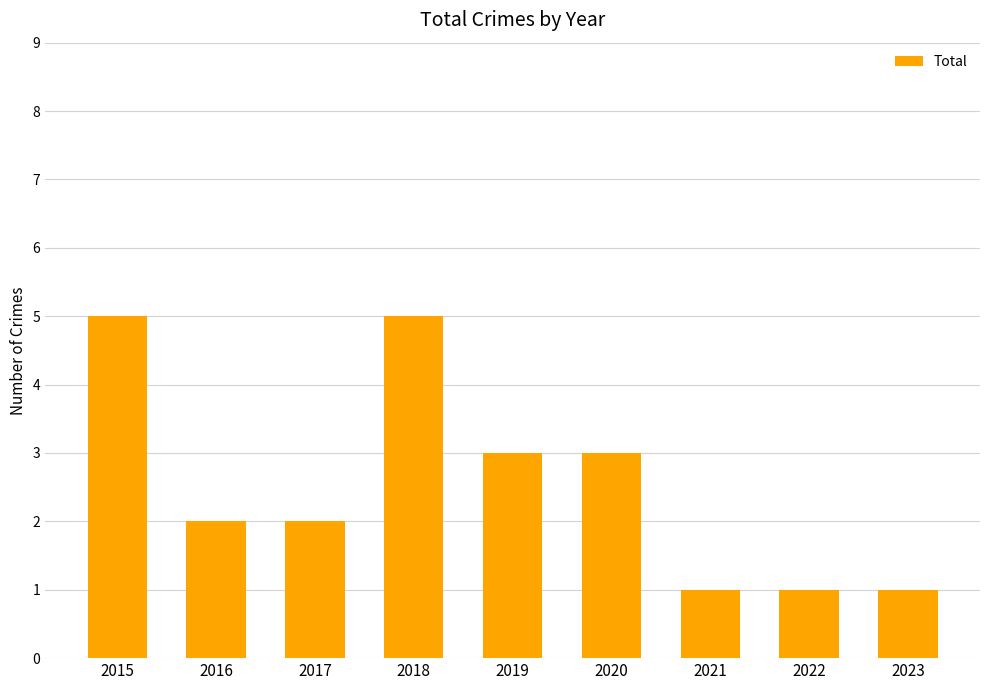

What is the value of the 1st bar from the left?

5